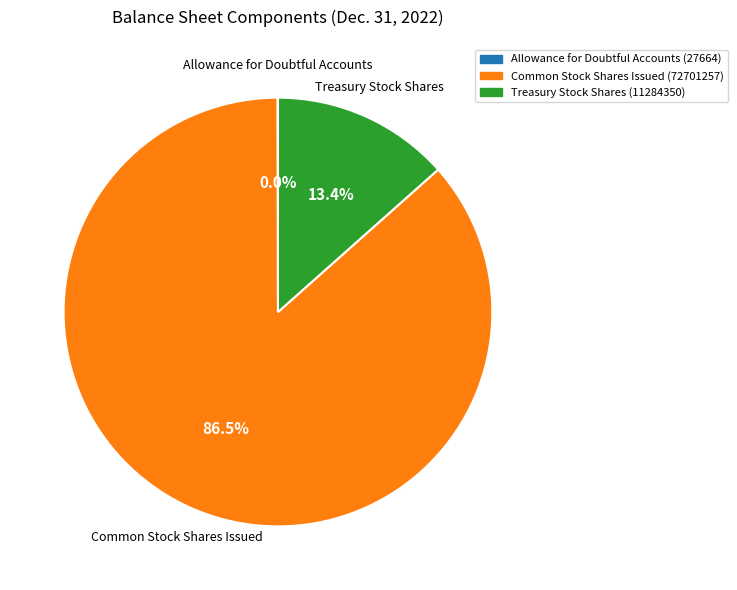

Is there any slice that represents more than half of the pie?

Yes